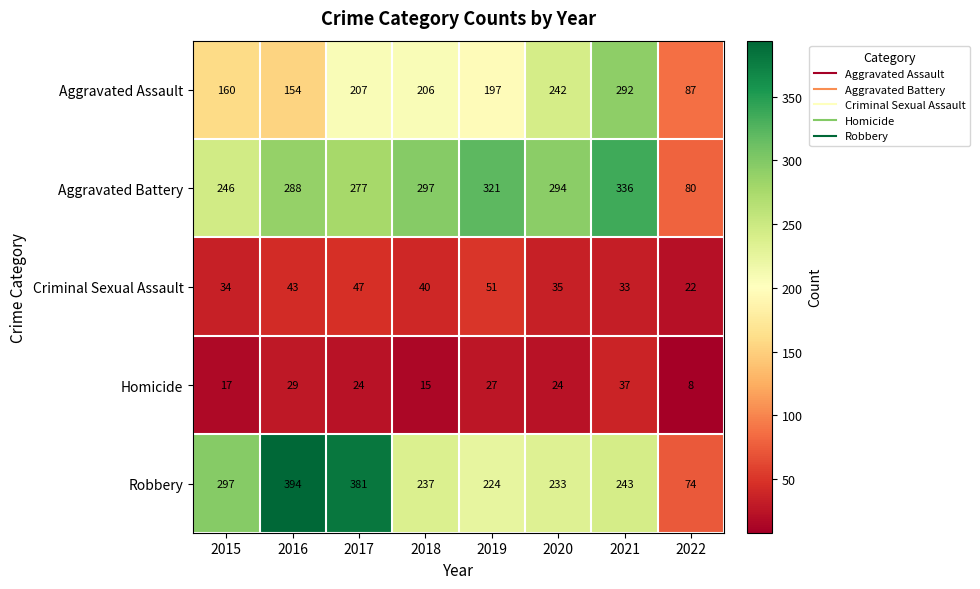

The Robbery series shows 394 at 2016. True or false?

True